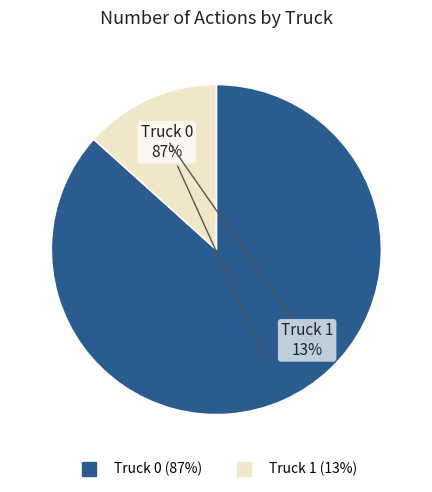

What is the smallest slice in the pie chart?

Truck 1